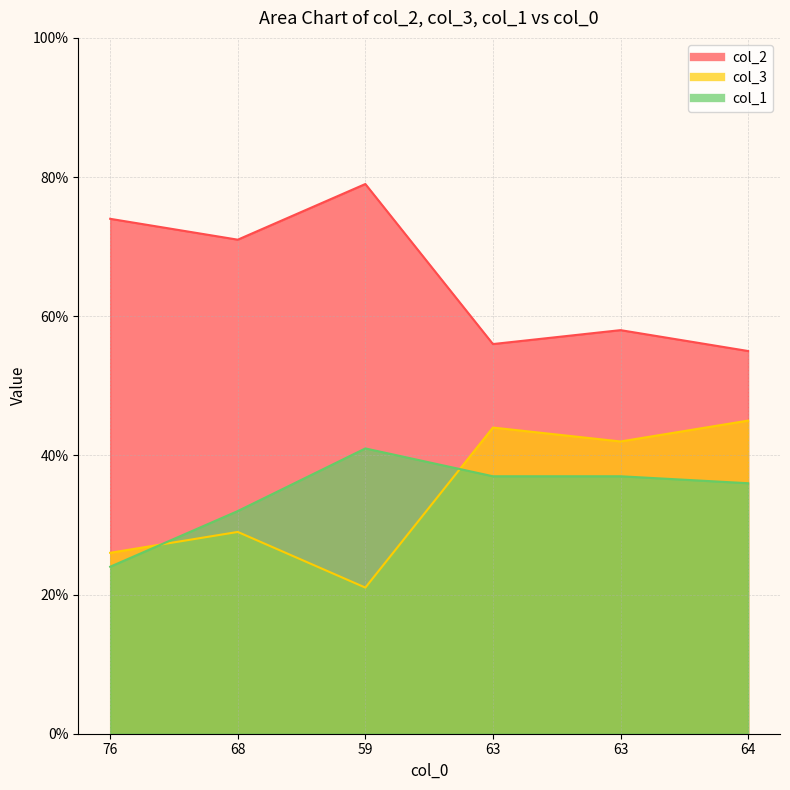

List the labels in order of col_1 value, largest first.

59, 63, 63, 64, 68, 76